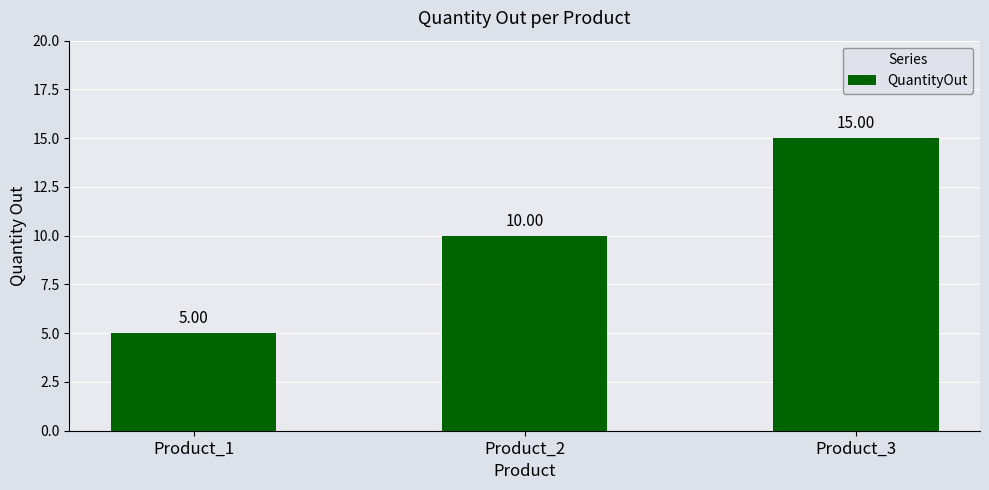

Reading left to right, extract all data points from this chart.

5	10	15